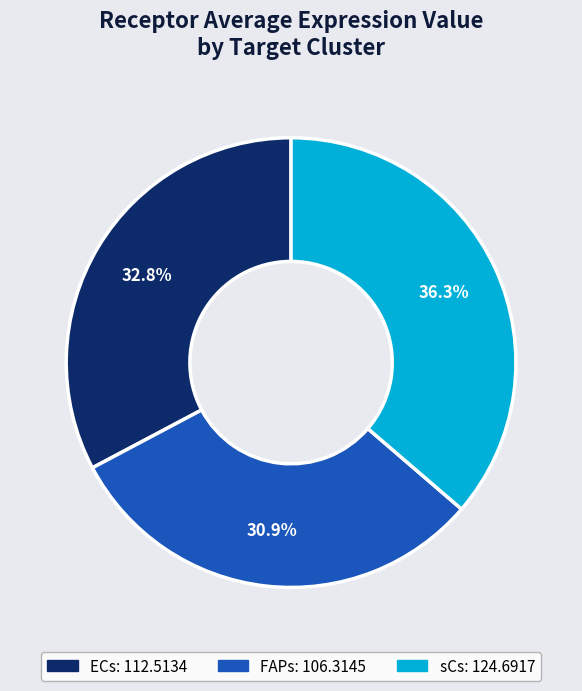

Rank the categories by value from highest to lowest.

sCs, ECs, FAPs